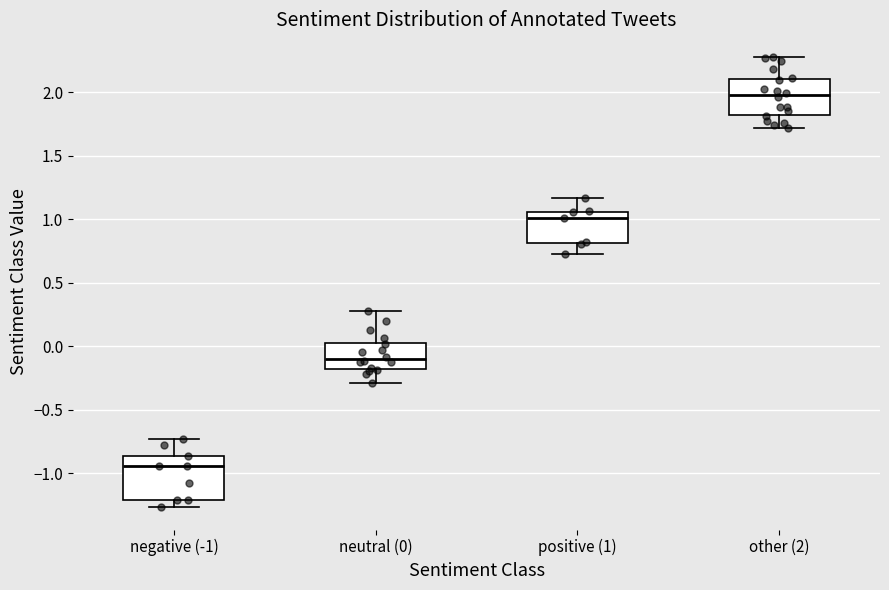

Where is the upper edge of the box for other (2) on the y-axis? The values are not printed on the chart, so give them approximately, as read against the axis.

2.10